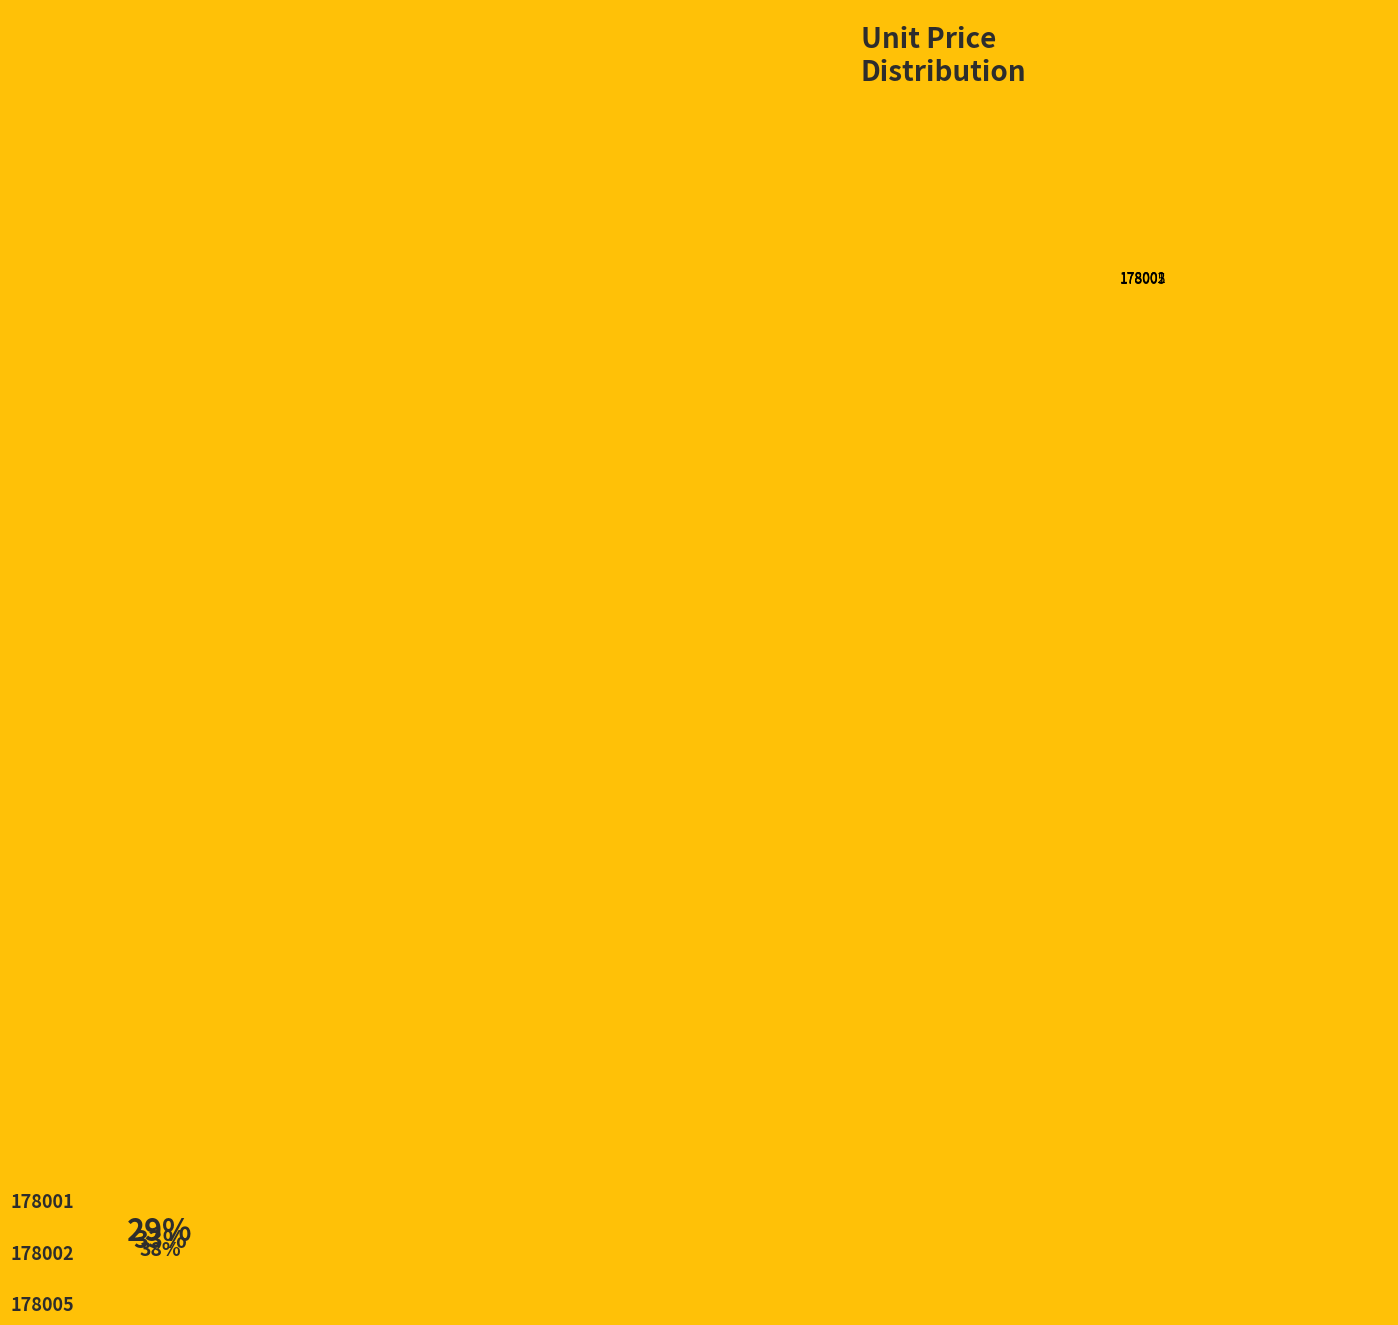

Between 178002 and 178005, which is larger?

178005